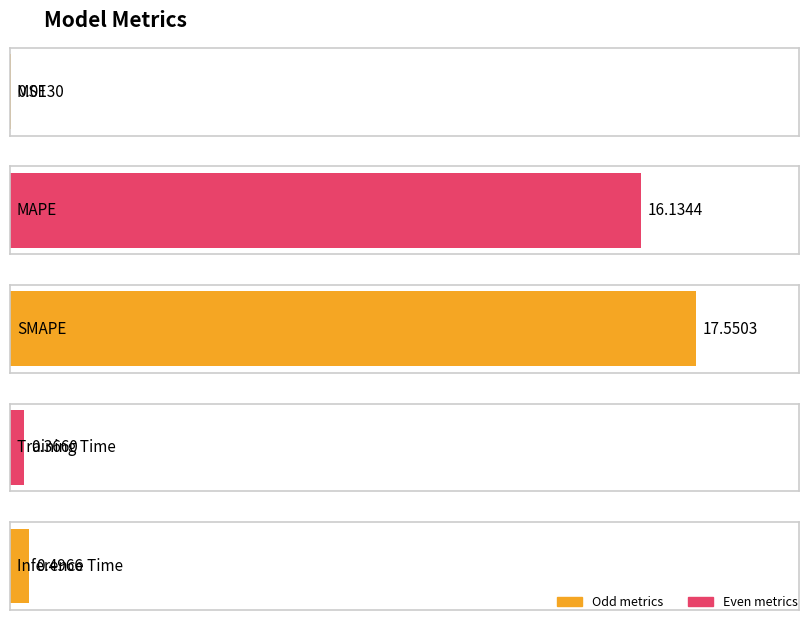

How many bars are there in total?

5